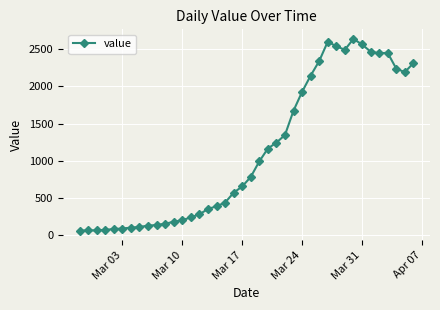

What is the value of the 6th point from the left?

90